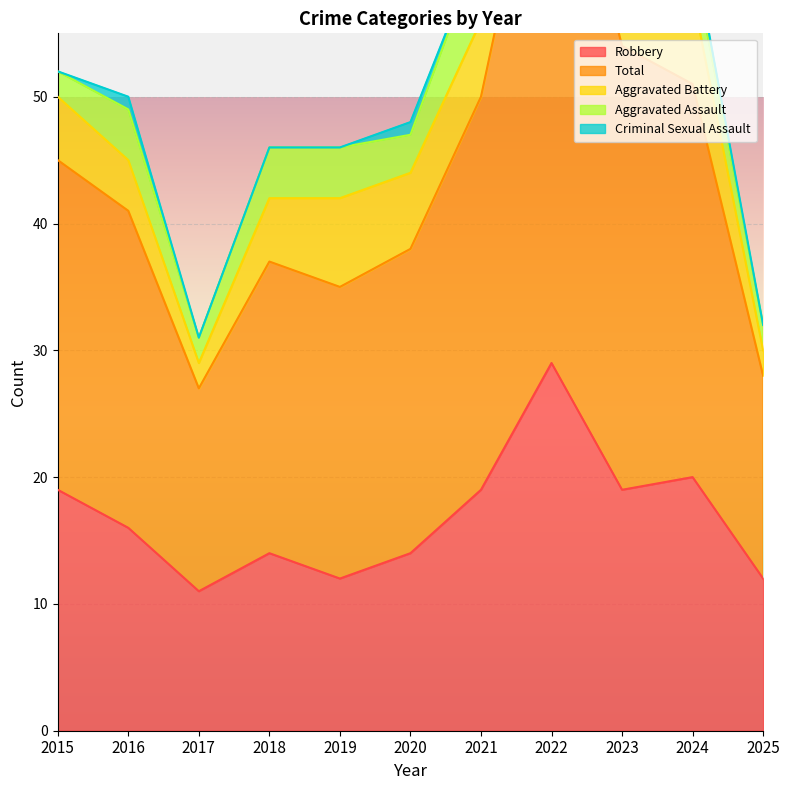

True or false: Robbery and Aggravated Assault cross at least once.

False